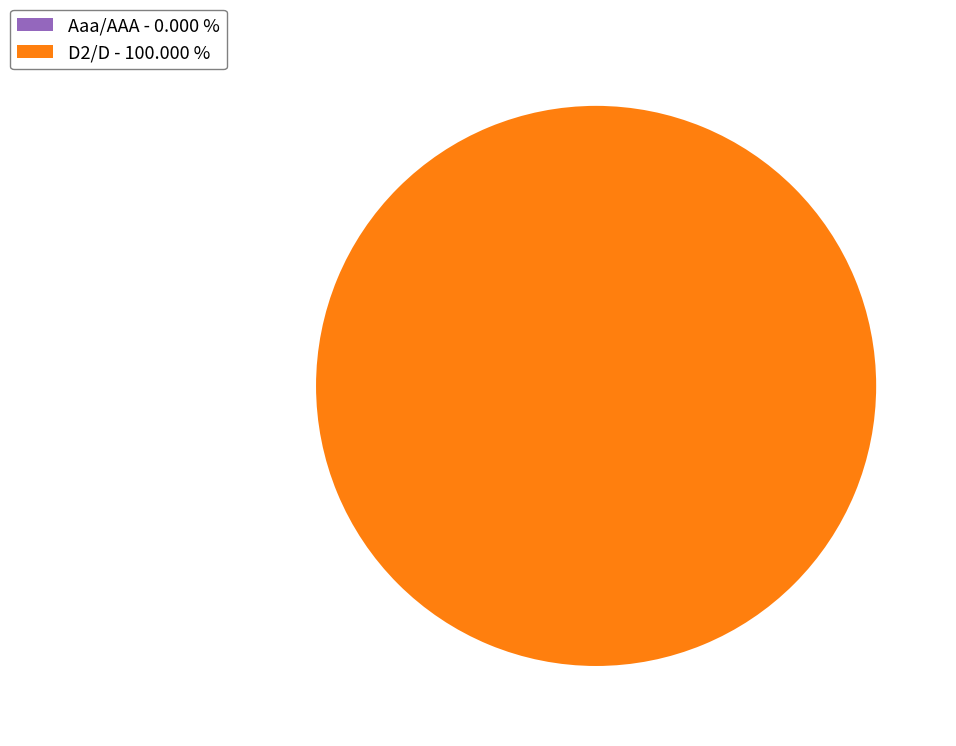

What is the smallest slice in the pie chart?

Aaa/AAA